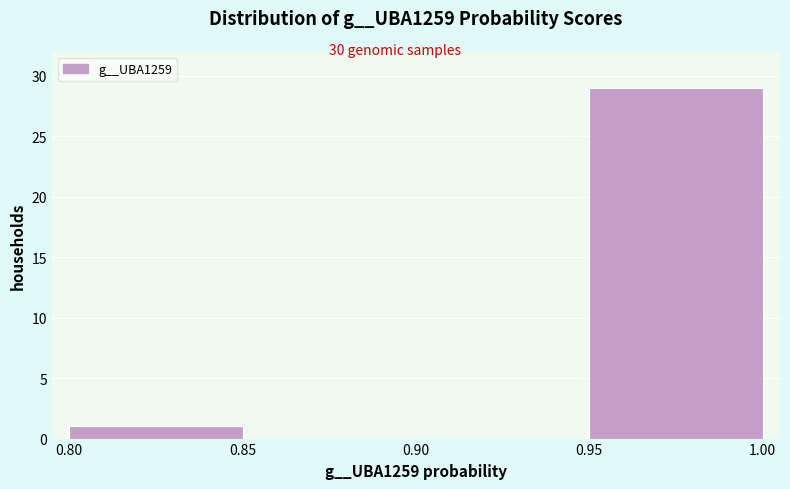

How tall is the bar that spans 0.80 to 0.85 on the x-axis? The values are not printed on the chart, so give them approximately, as read against the axis.

1